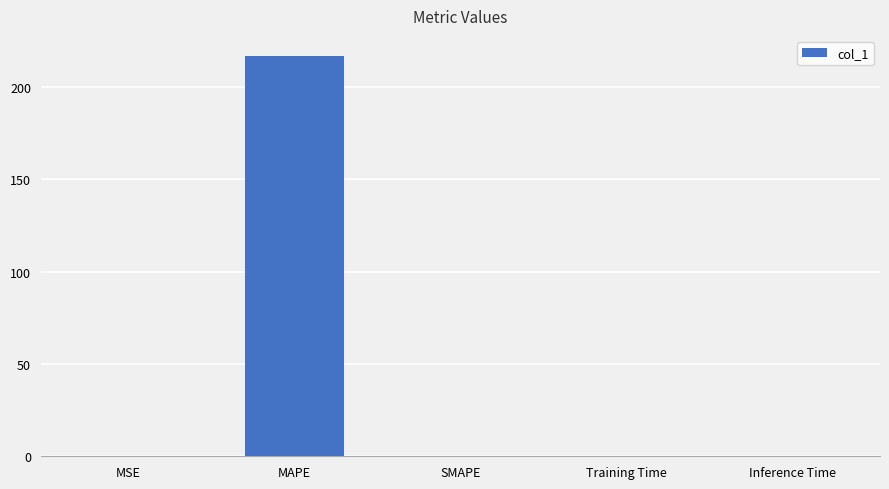

True or false: the data shows 143.0 at MAPE.

False